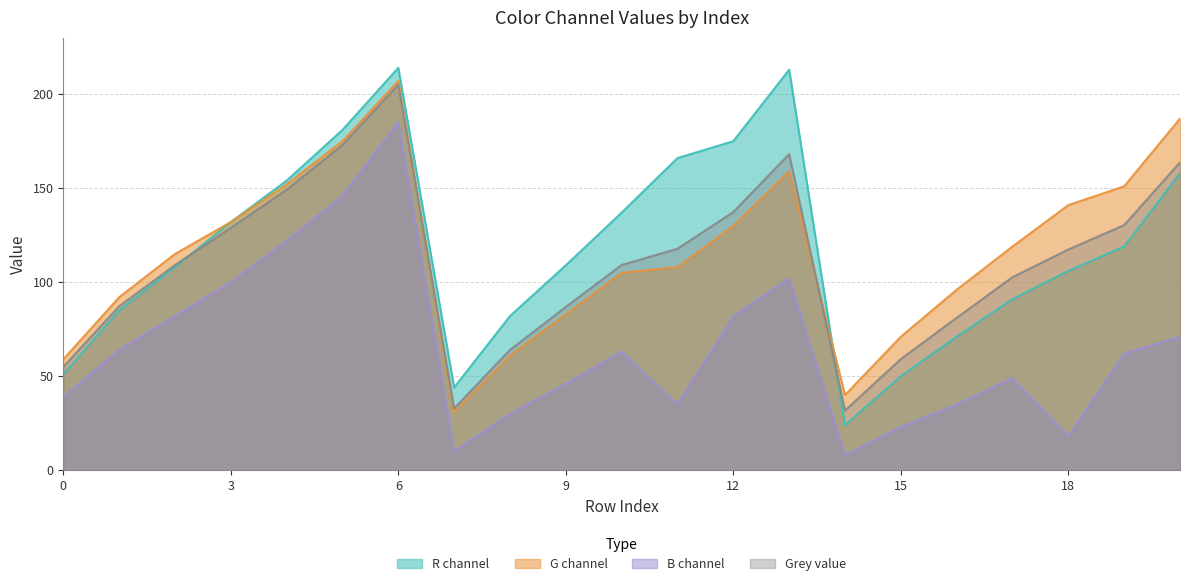

At which label does G first exceed 115?

3